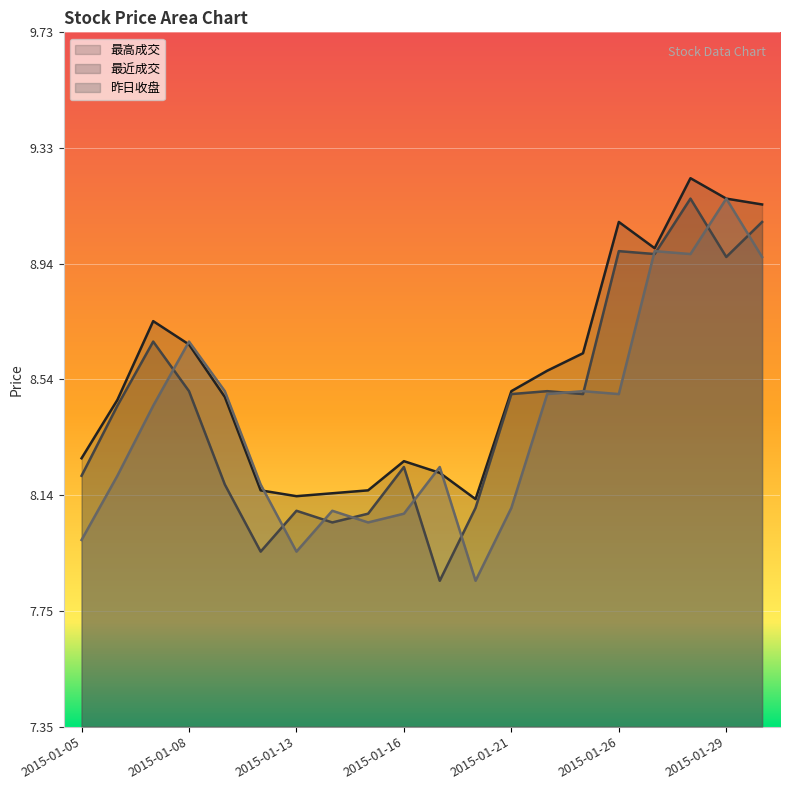

At which category does 最高成交 reach its first local peak?

2015-01-07